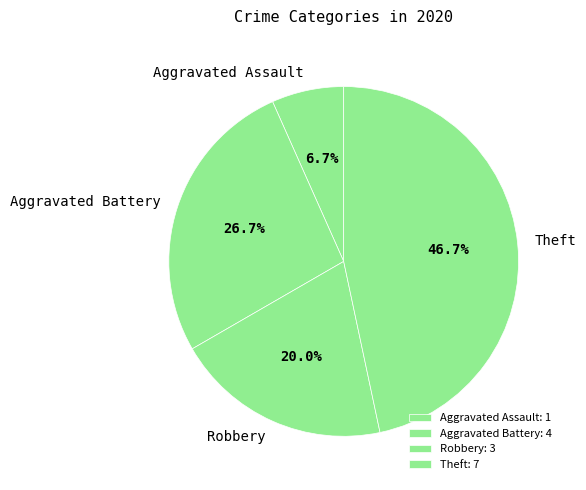

What portion of the pie excludes Theft?

53.3%